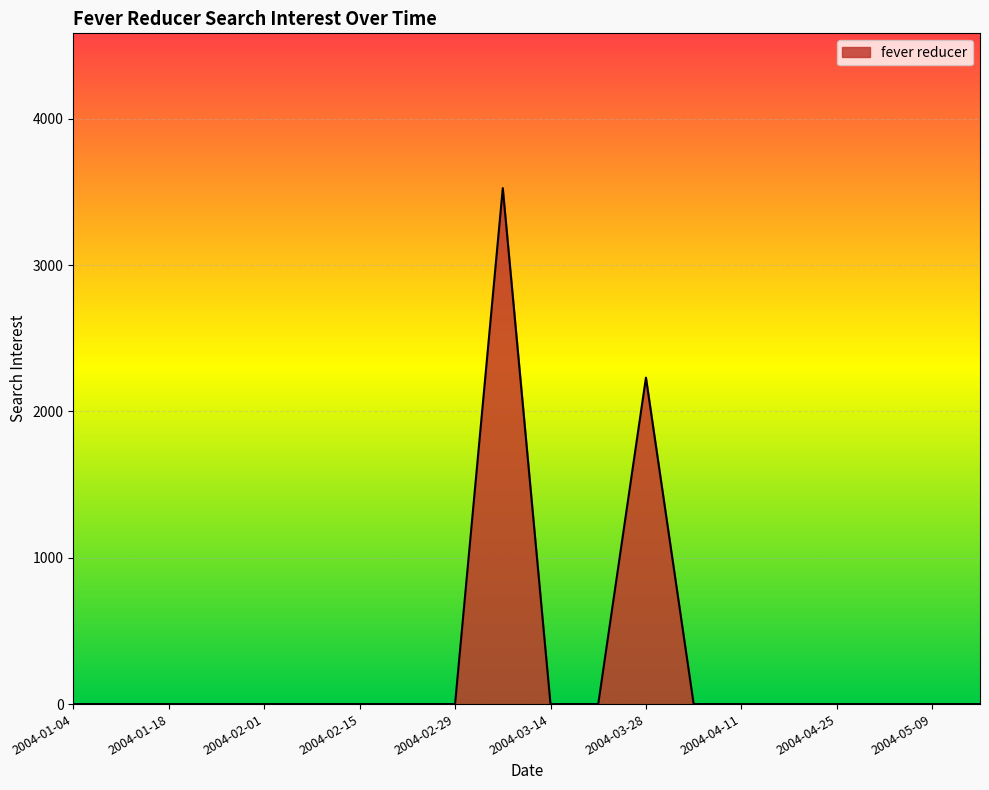

What is the greatest value displayed?

3526.3